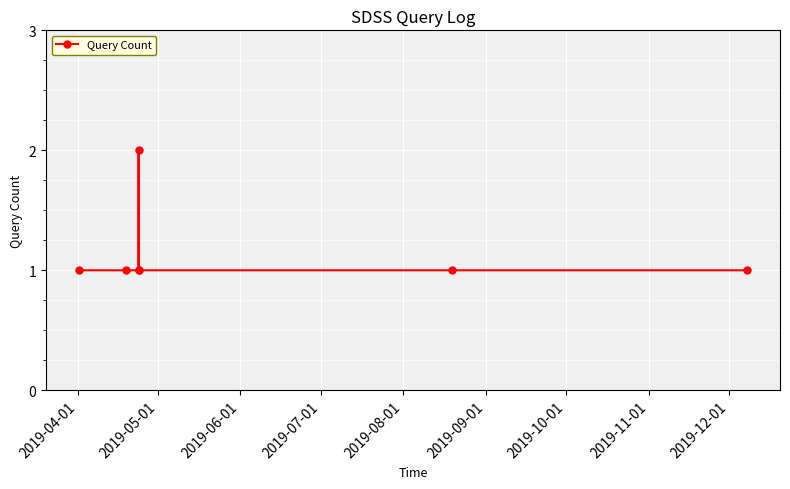

True or false: there are more than 0 points higher than both neighbors.

True